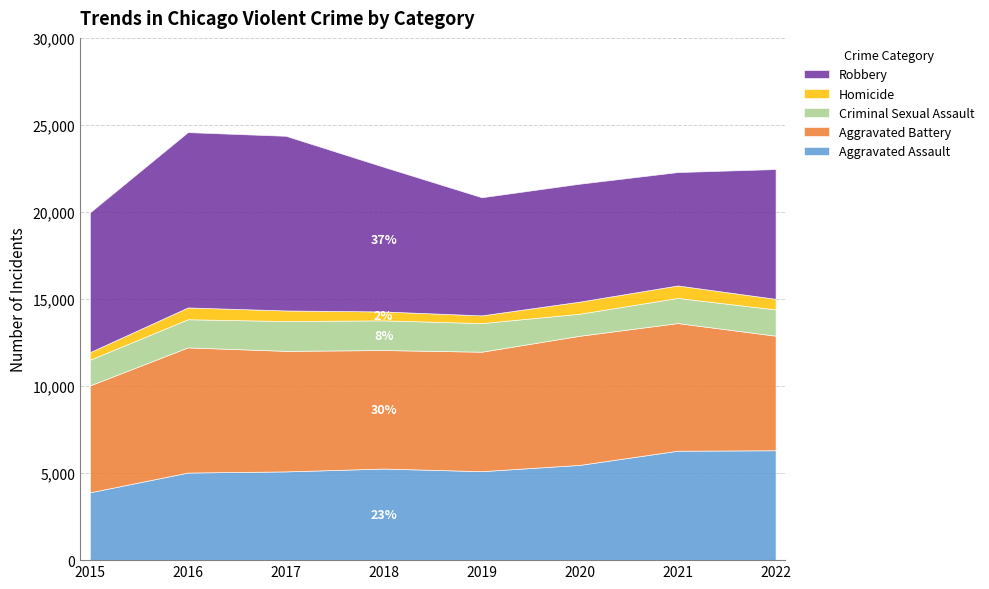

What is the value of the Aggravated Assault point at the 1st from the left?

3897